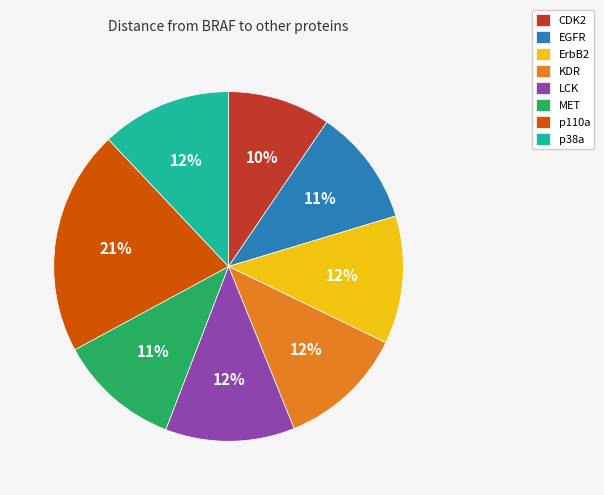

To the nearest percent, what is the combined percentage of LCK and ErbB2?

24%